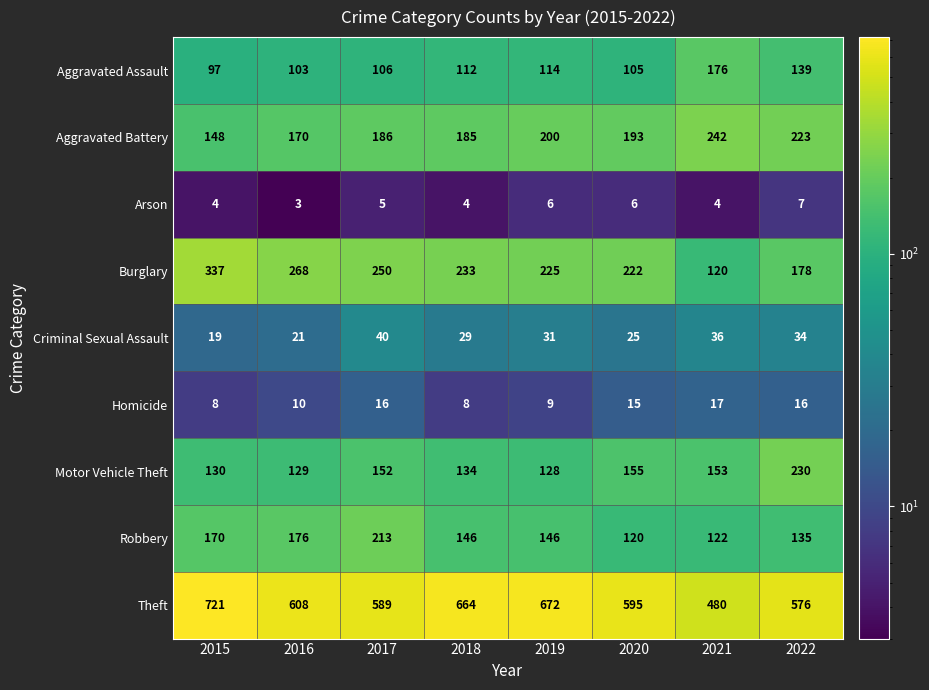

What is the difference between the Aggravated Assault values at 2015 and 2019?

17